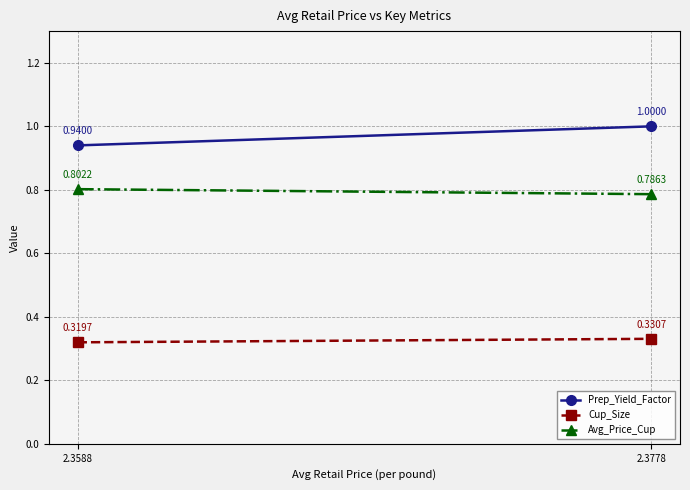

Which label corresponds to the smallest value in the chart?

2.3588